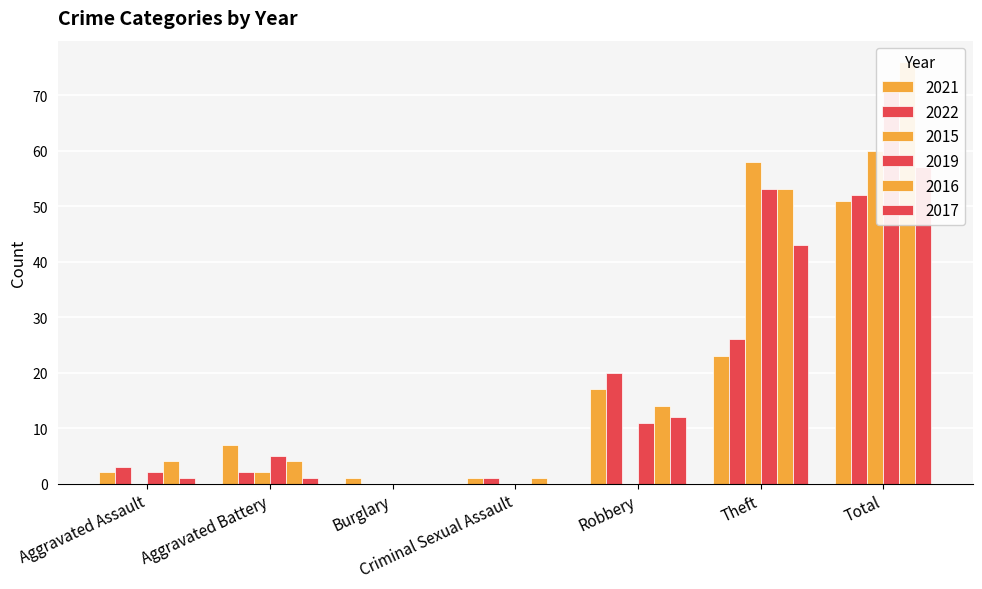

What is the value of the 2019 bar at the 2nd from the left?

5